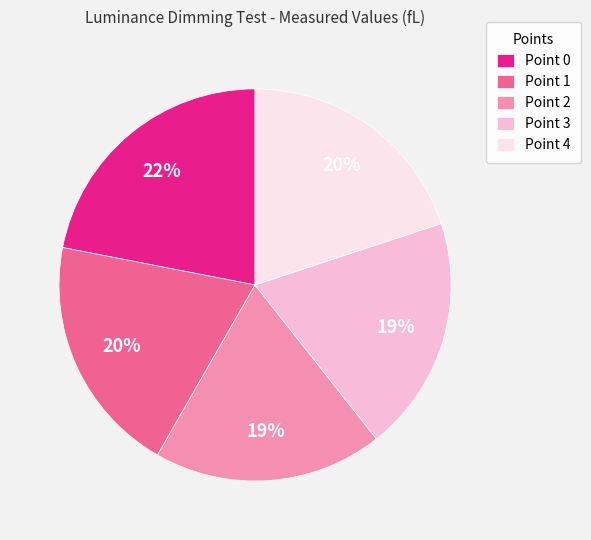

How many segments does this pie chart have?

5